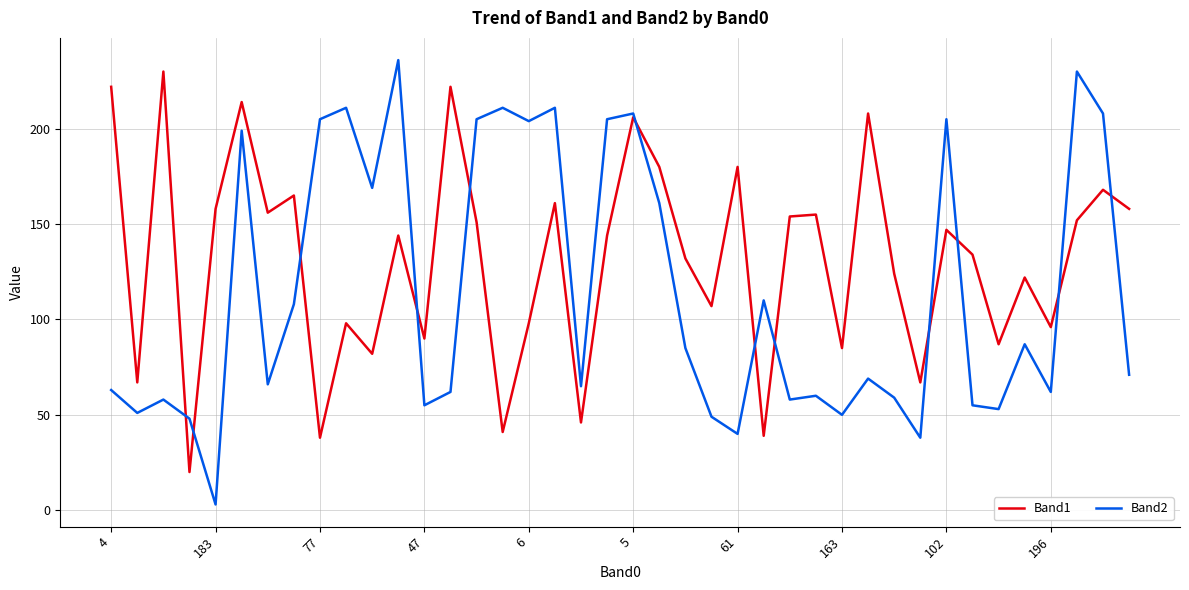

How many lines are shown in the chart?

2